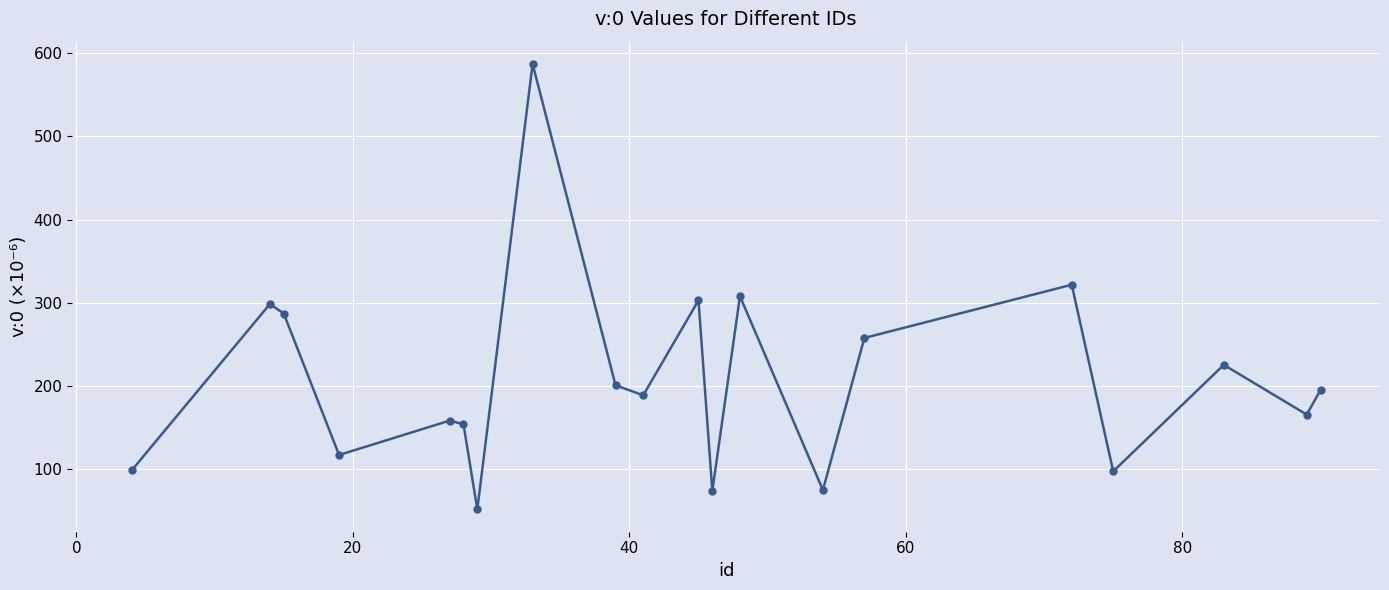

Is this an area chart (filled region under the line)?

No